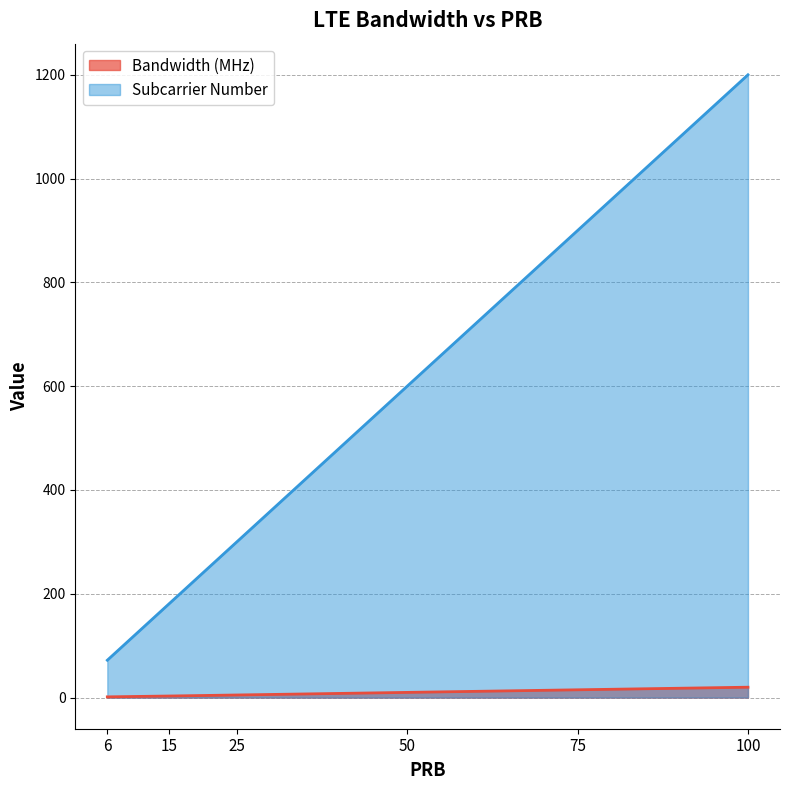

What is the total value across all series at 75?

915.0